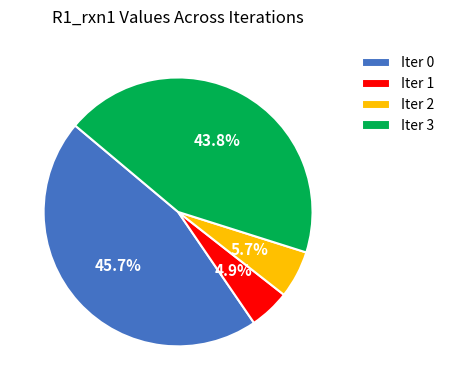

Count the number of slices in the pie.

4